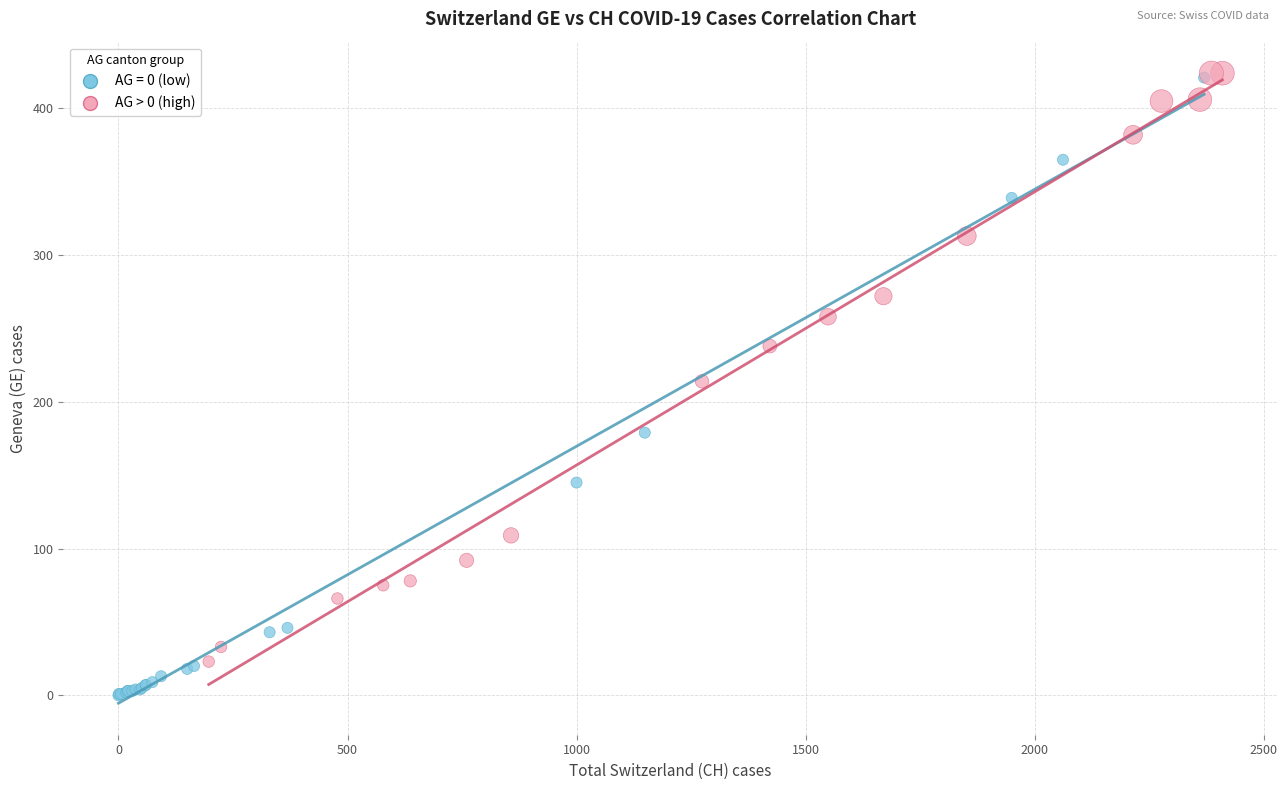

Which series has the largest Y range (max minus min)?

AG = 0 (low)